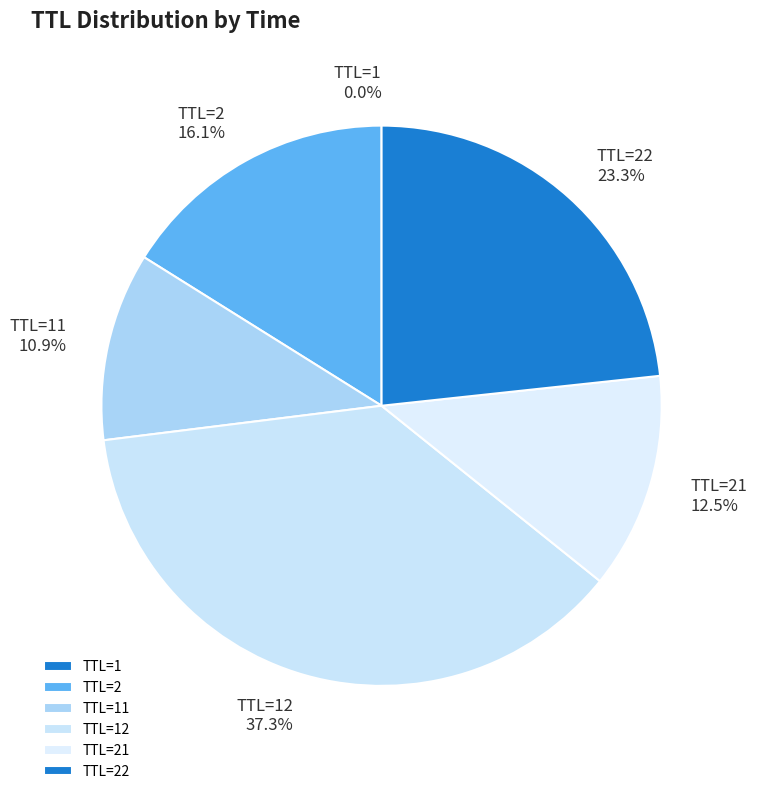

What percentage is NOT represented by TTL=2?

83.9%